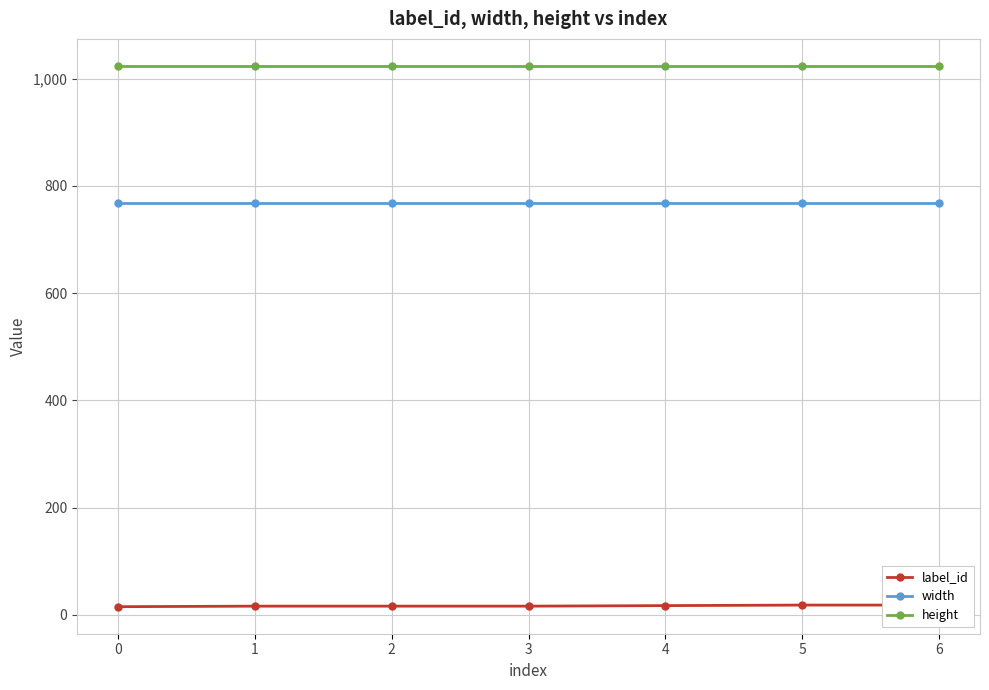

Reading left to right, list all the values displayed in this chart.

label_id: 15	16	16	16	17	18	18
width: 768	768	768	768	768	768	768
height: 1024	1024	1024	1024	1024	1024	1024